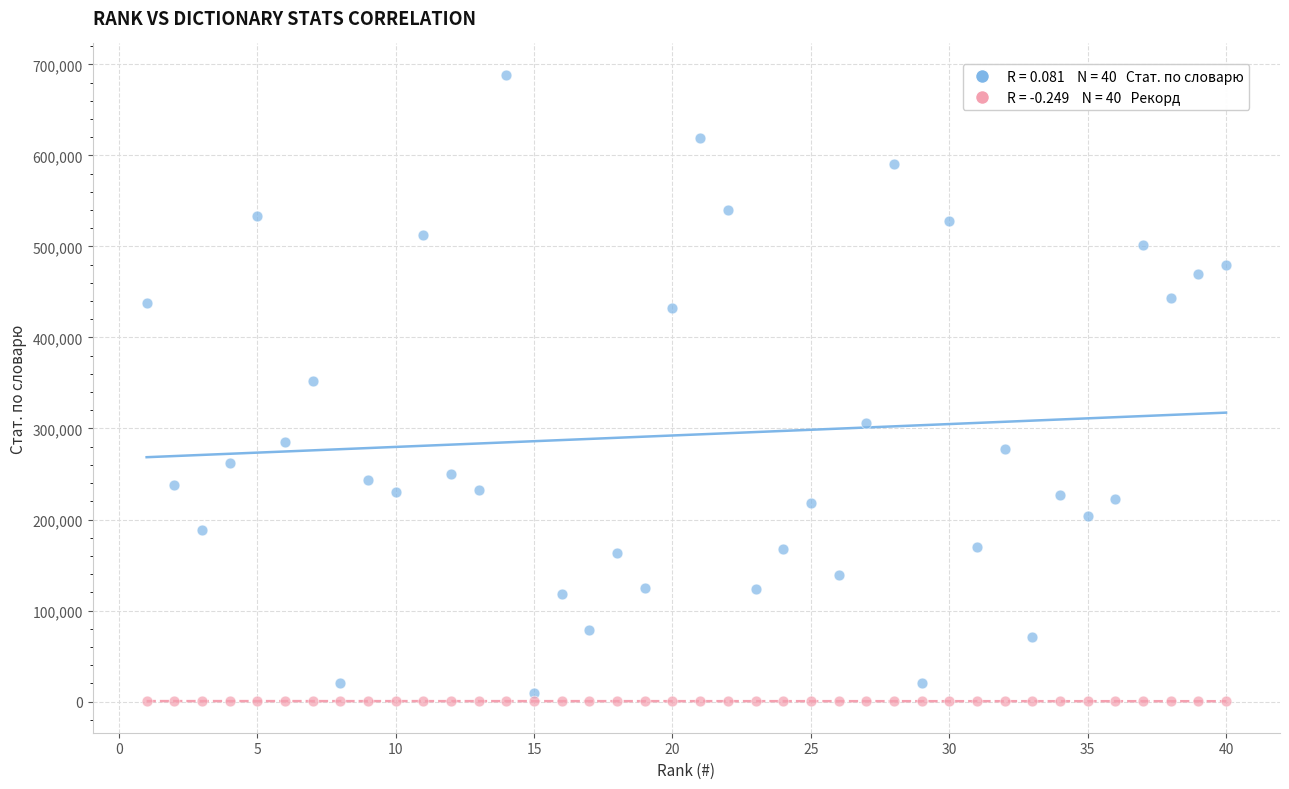

Across all series, what Y value is closest to 344397?

352271